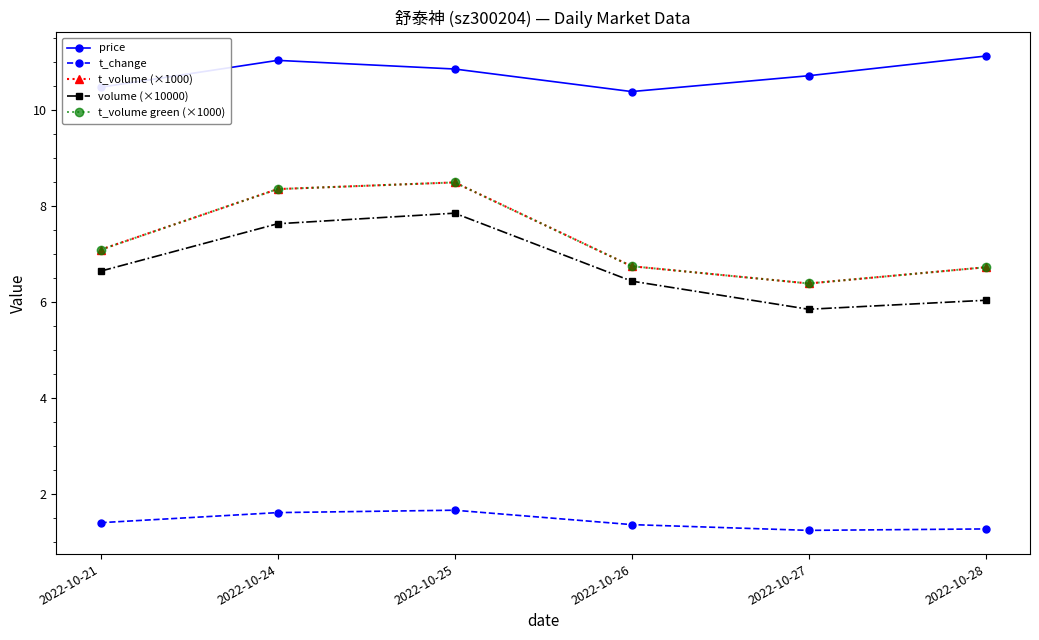

What is the difference between the highest and lowest values at 2022-10-28?

9.9